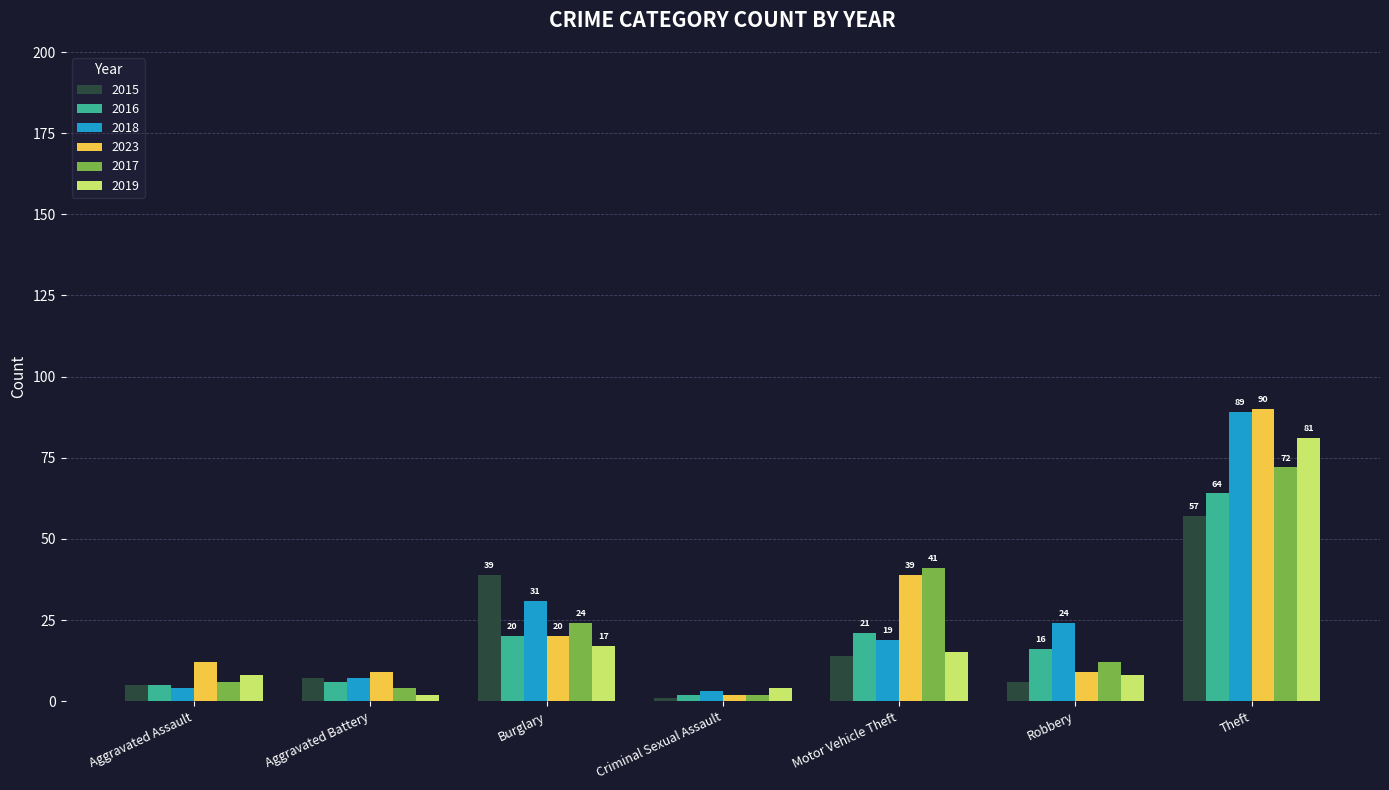

Which label corresponds to the largest value in the chart?

Theft